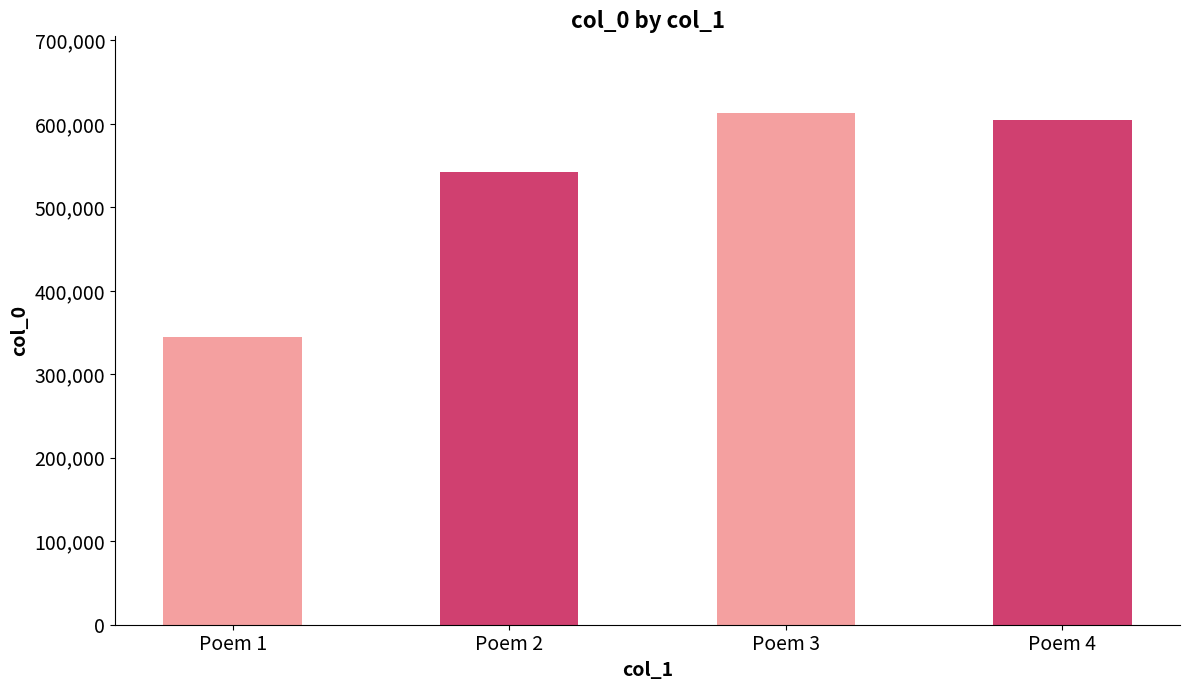

Where is the data nearest to the value 478779?

Poem 2